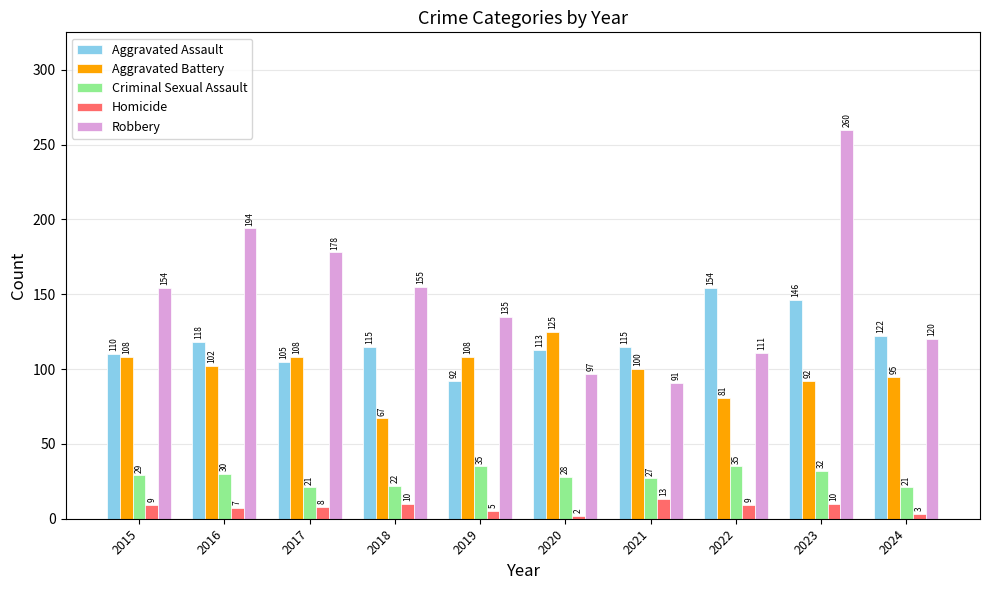

Count the number of data series in this chart.

5